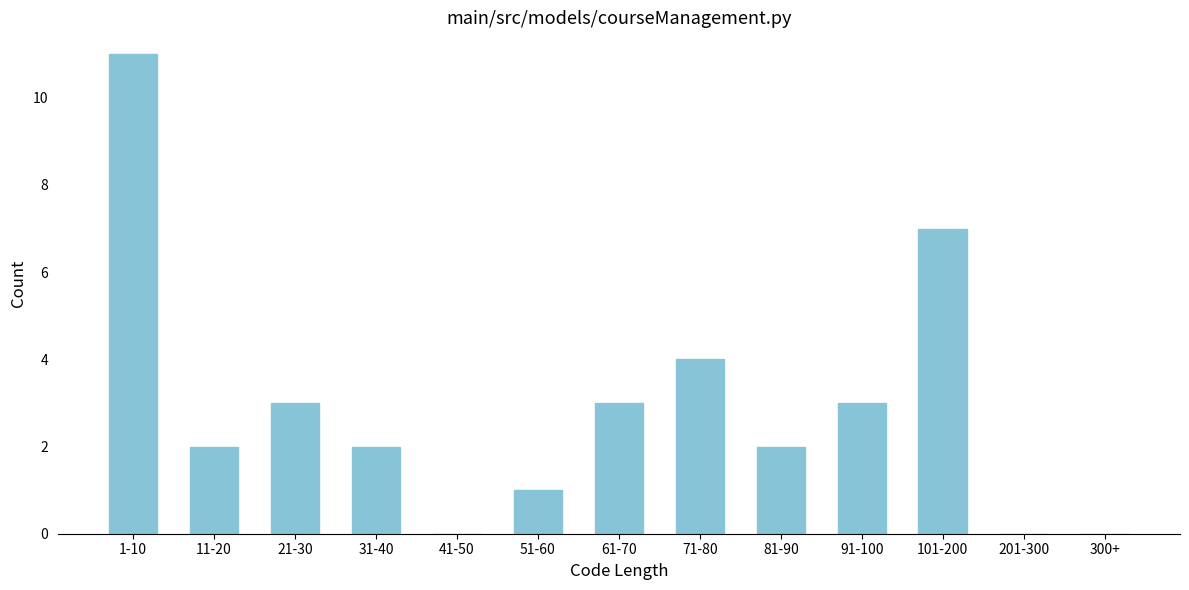

Reading left to right, what are all the values shown in this chart?

1-10=11	11-20=2	21-30=3	31-40=2	41-50=0	51-60=1	61-70=3	71-80=4	81-90=2	91-100=3	101-200=7	201-300=0	300+=0